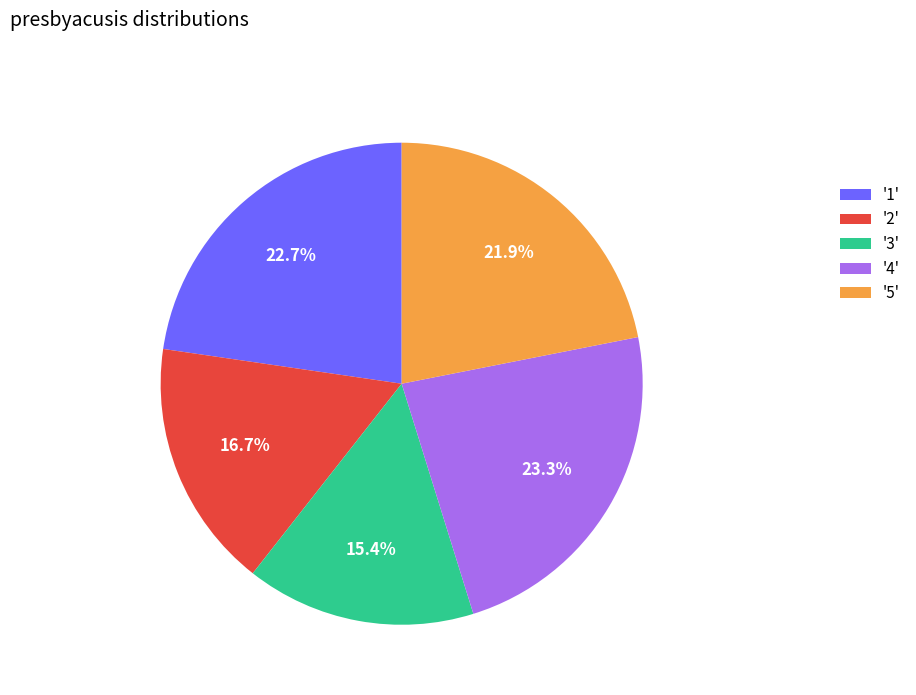

Rank the categories by value from lowest to highest.

'3', '2', '5', '1', '4'